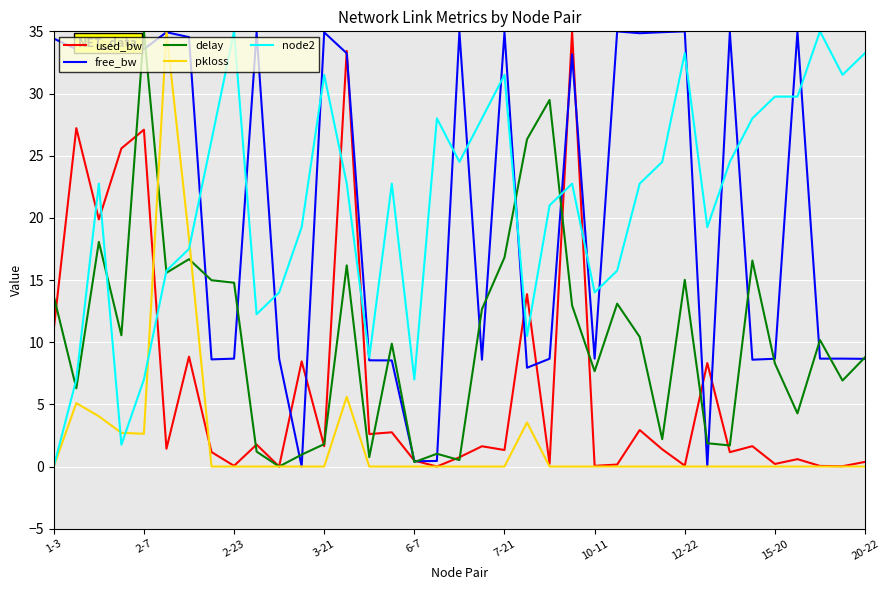

What is the maximum value shown in the chart?

35.0